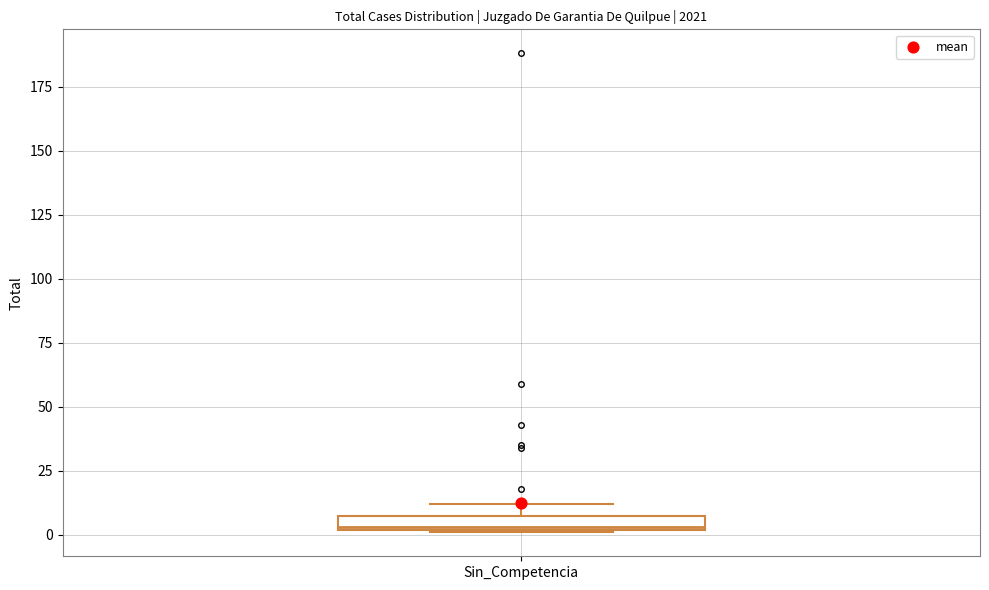

Where is the lower edge of the box for Sin_Competencia on the y-axis? The values are not printed on the chart, so give them approximately, as read against the axis.

0